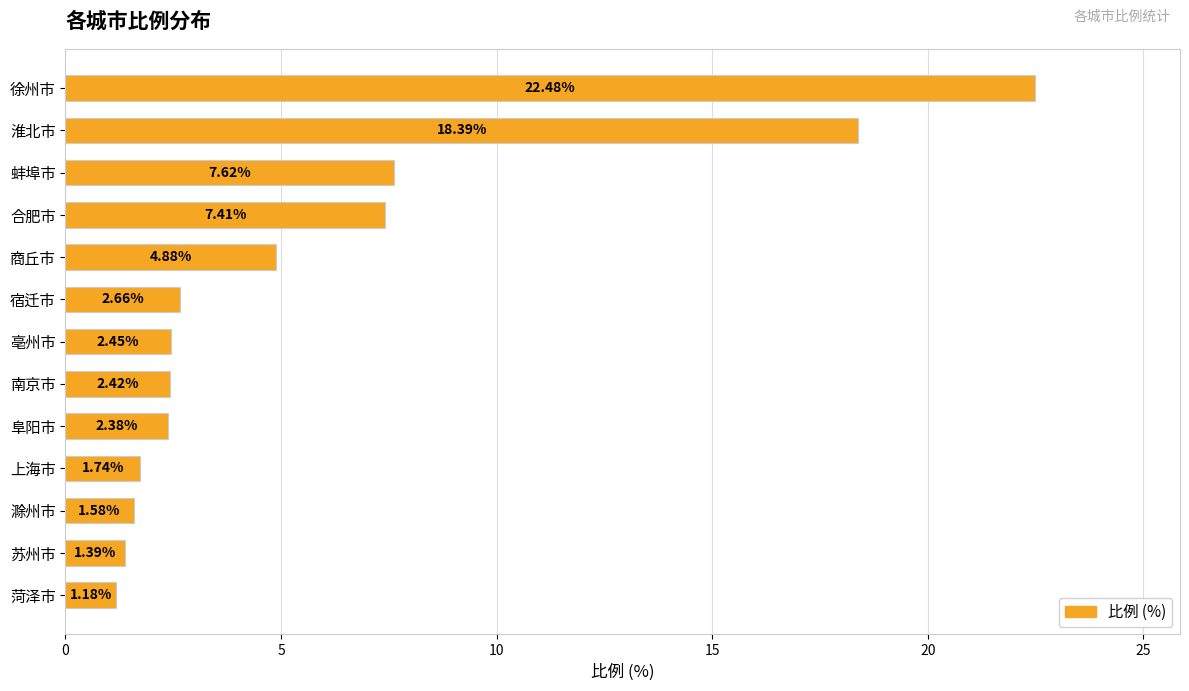

Between 亳州市 and 菏泽市, which is larger?

亳州市